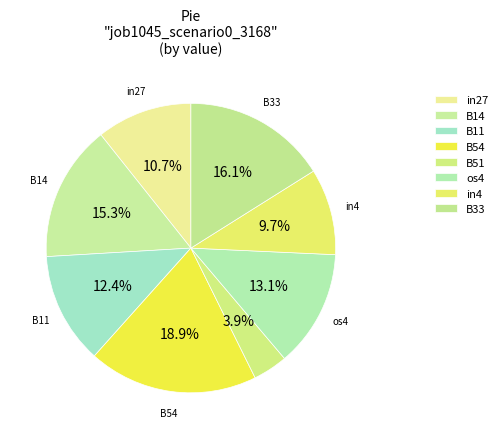

Does os4 represent more than half of the total?

No